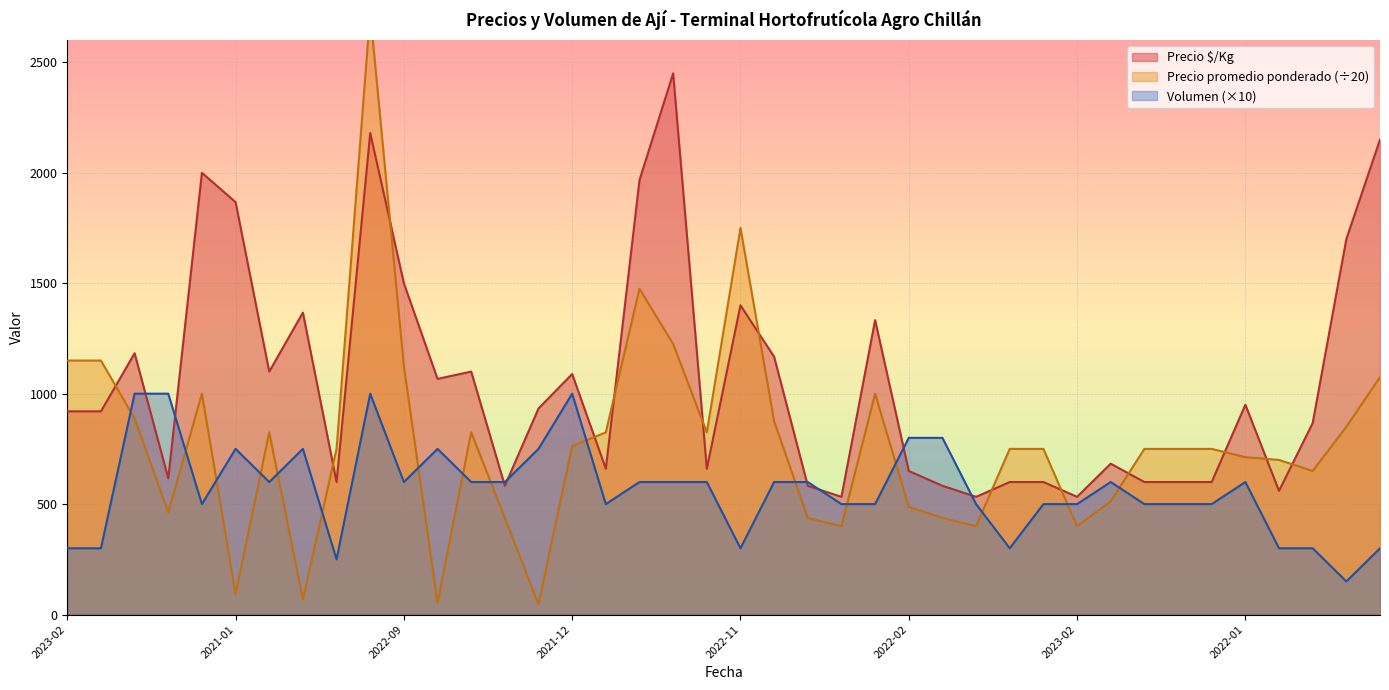

What is the difference between the Precio promedio ponderado values at 2023-04-21 and 2021-12-23?

12.5